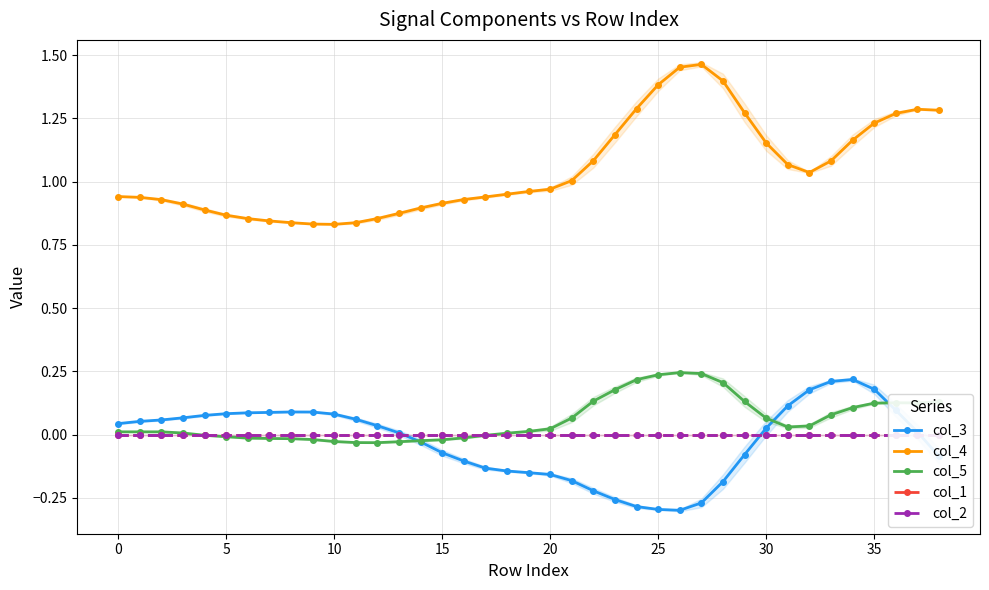

True or false: col_3 has a value of 0.0 at 5.

False